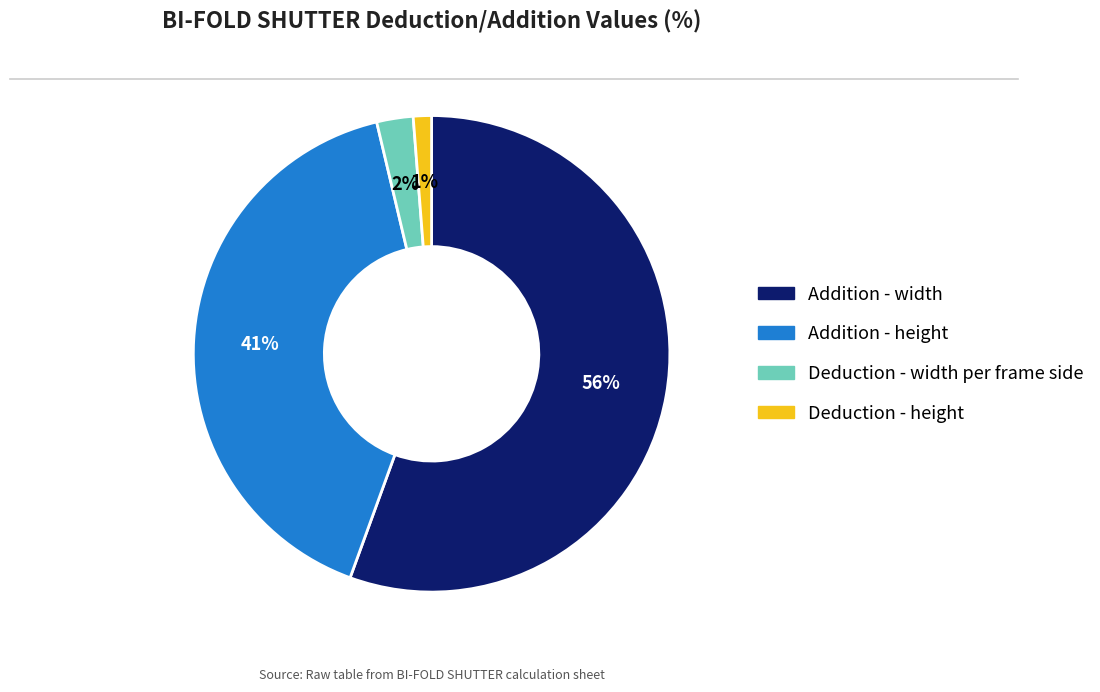

Is it true that Deduction - width per frame side is 2% of the pie?

True